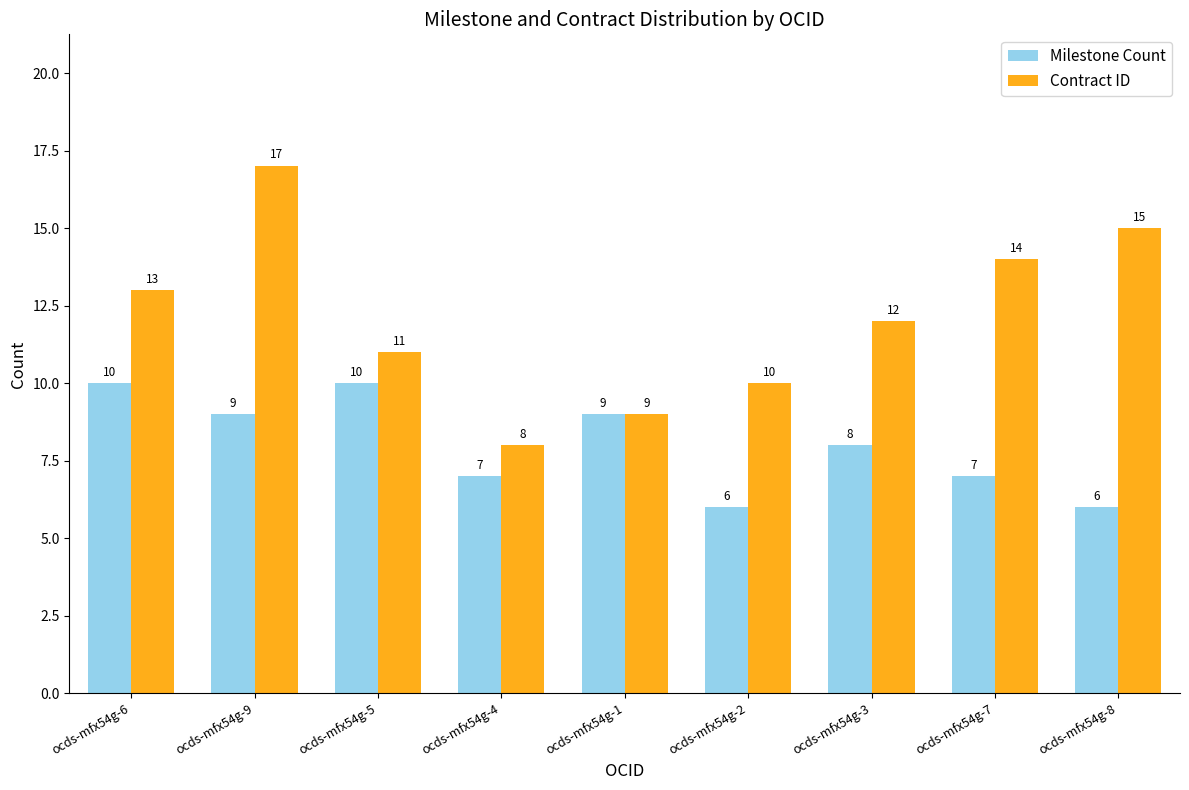

What is the minimum value shown in the chart?

6